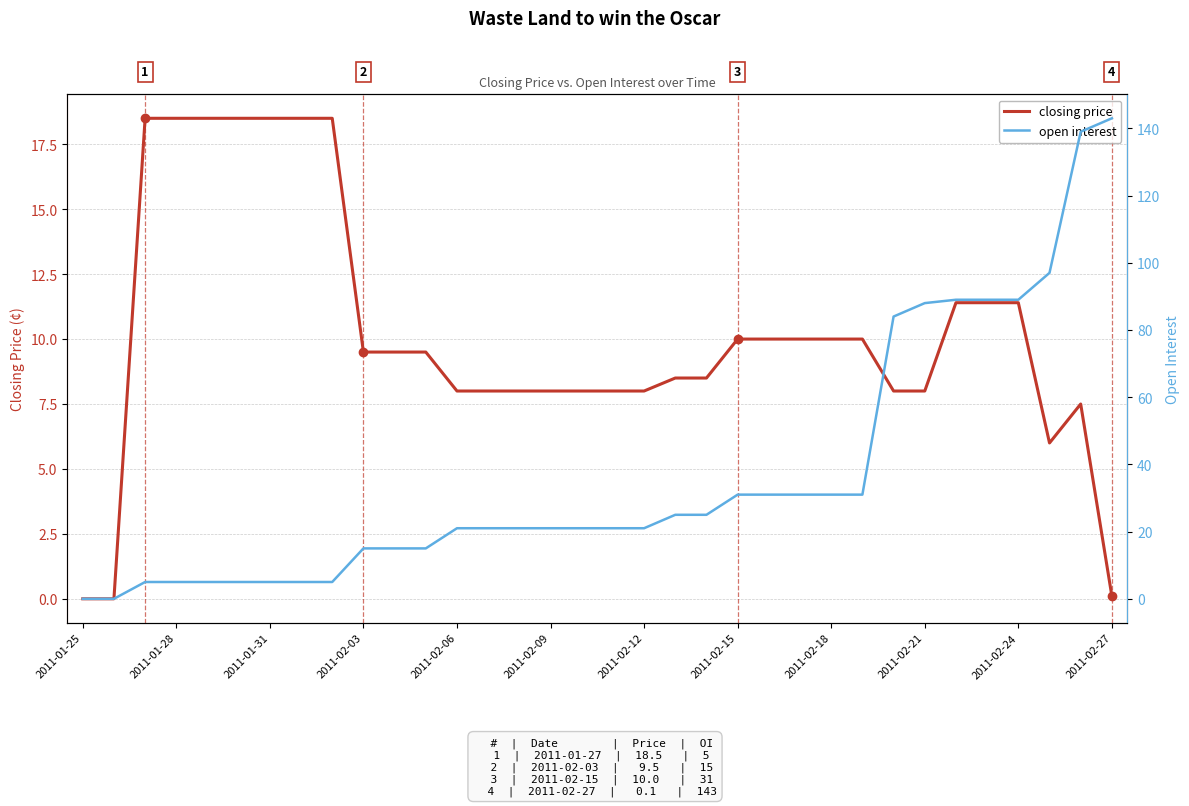

The closing price series shows 10.0 at 2011-02-15. True or false?

True